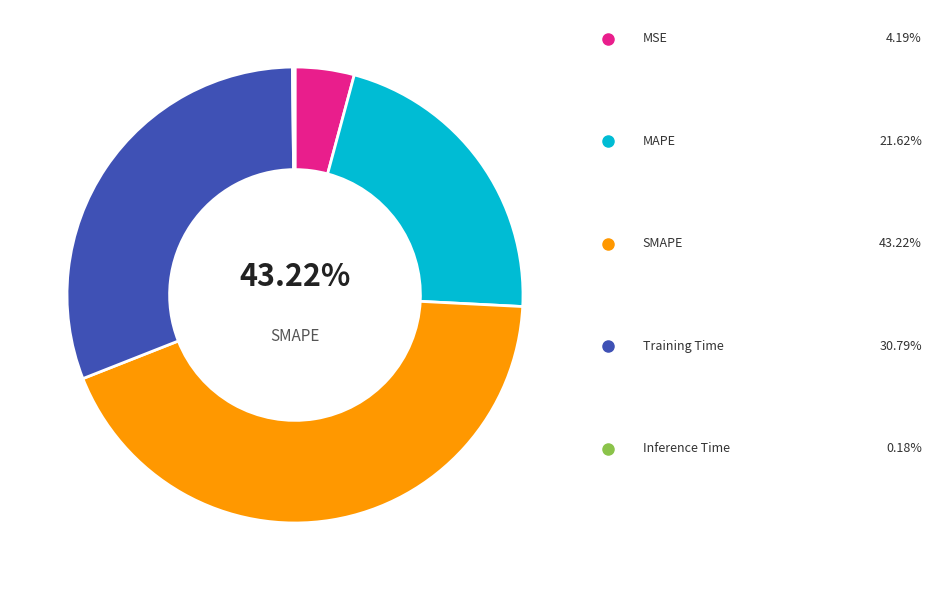

To the nearest percent, what is the combined percentage of SMAPE and MSE?

47%